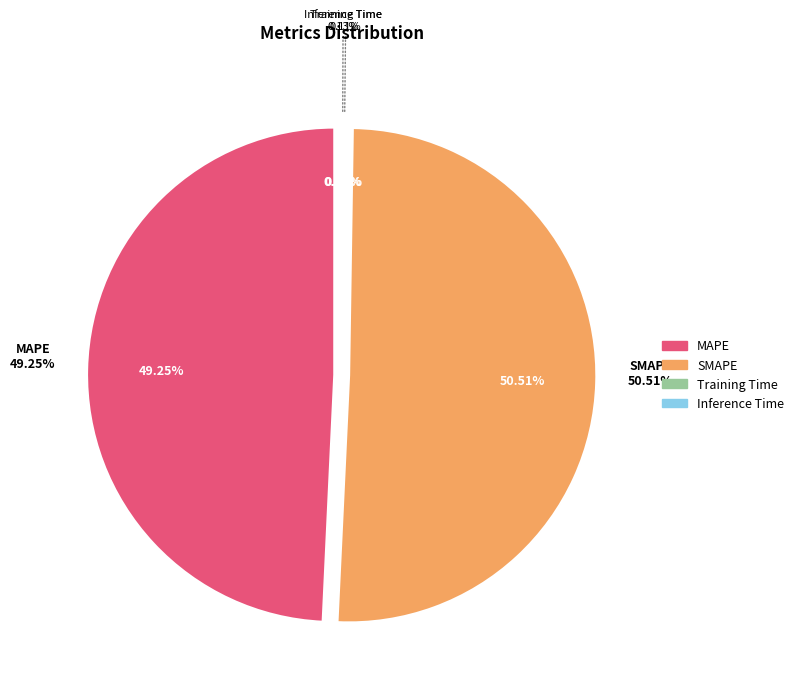

What is the largest slice in the pie chart?

SMAPE